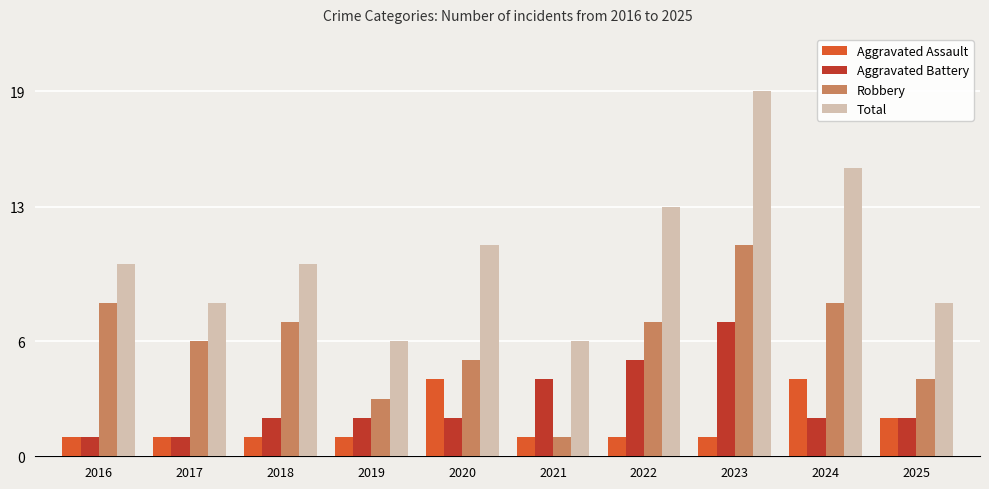

At 2019, list the series in order from largest to smallest.

Total, Robbery, Aggravated Battery, Aggravated Assault